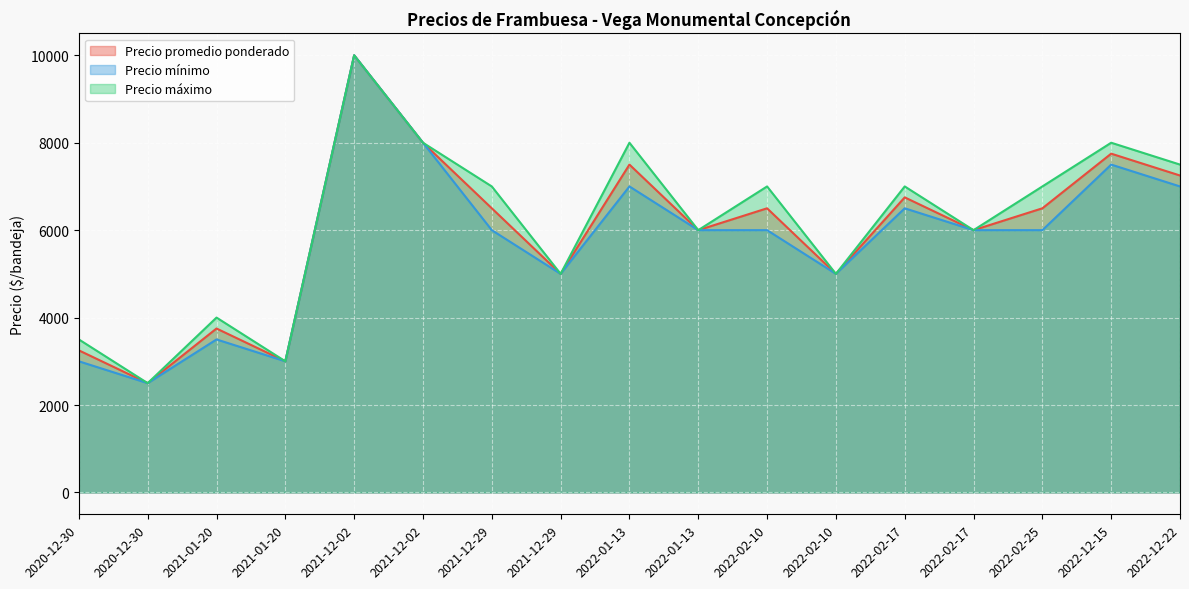

At how many categories does at least one series exceed 9217?

1